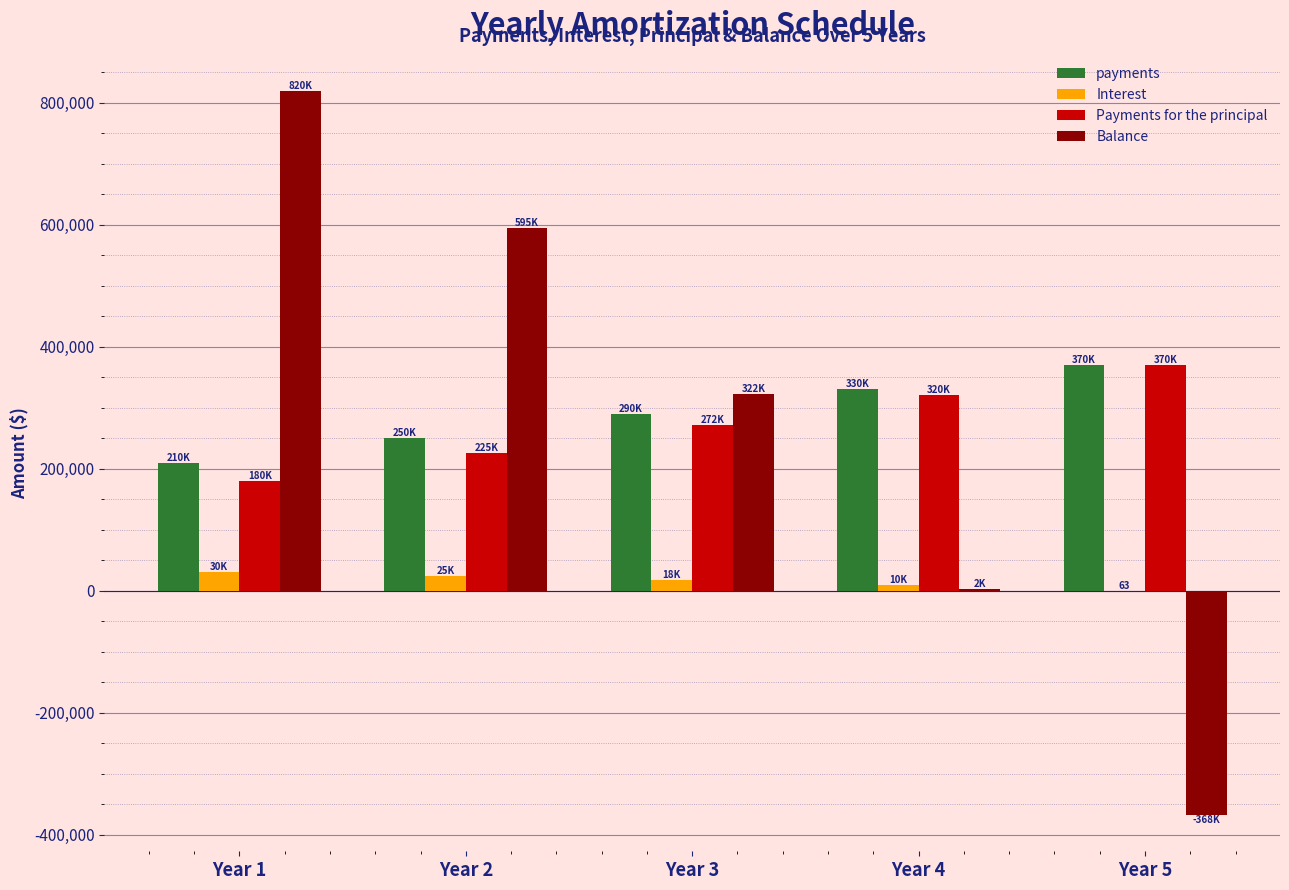

What is the average value of the payments series?

290000.0